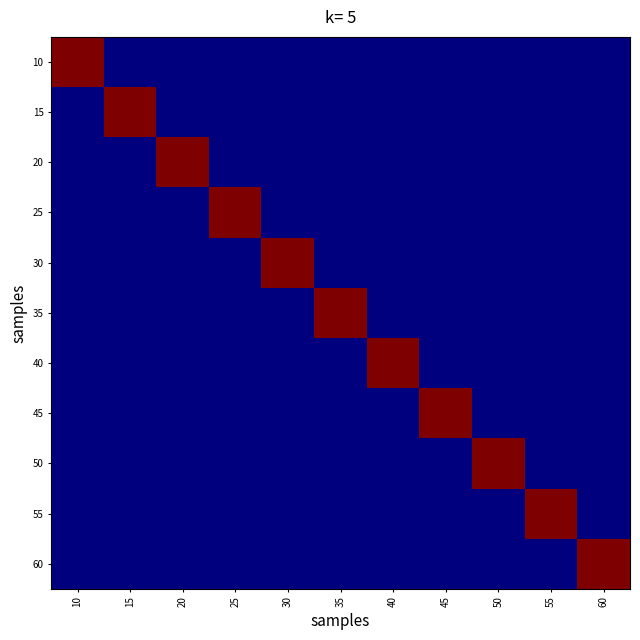

Rank the series by their maximum value, from lowest to highest.

10, 15, 20, 25, 30, 35, 40, 45, 50, 55, 60